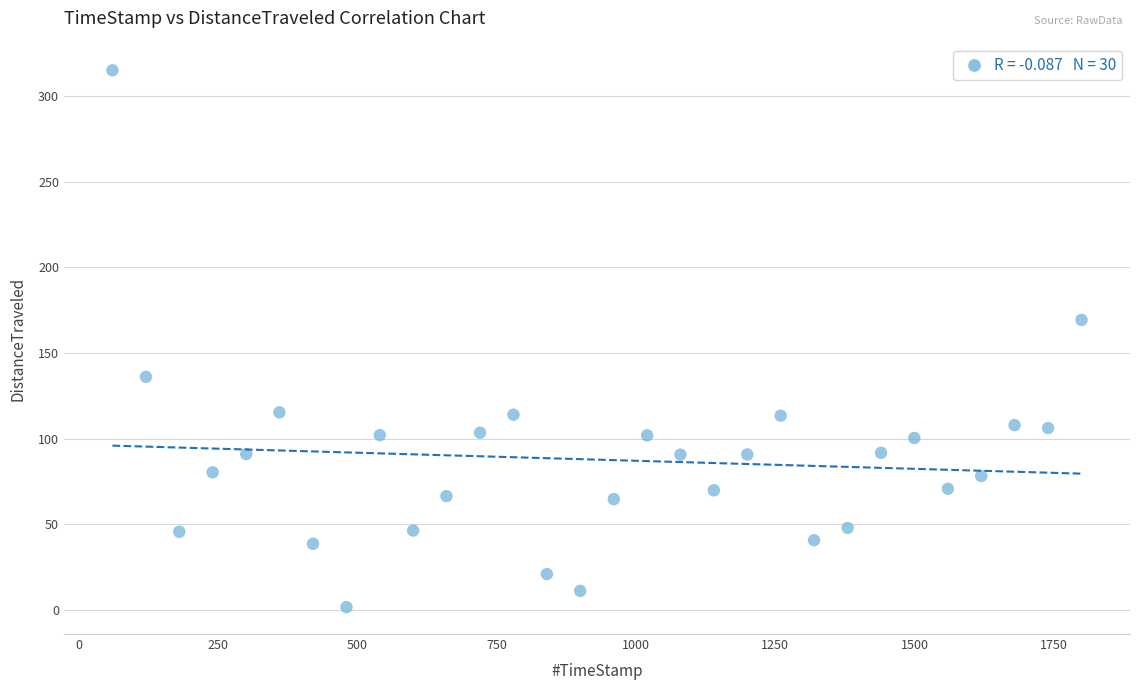

What Y value in the scatter plot is closest to 158?

169.3